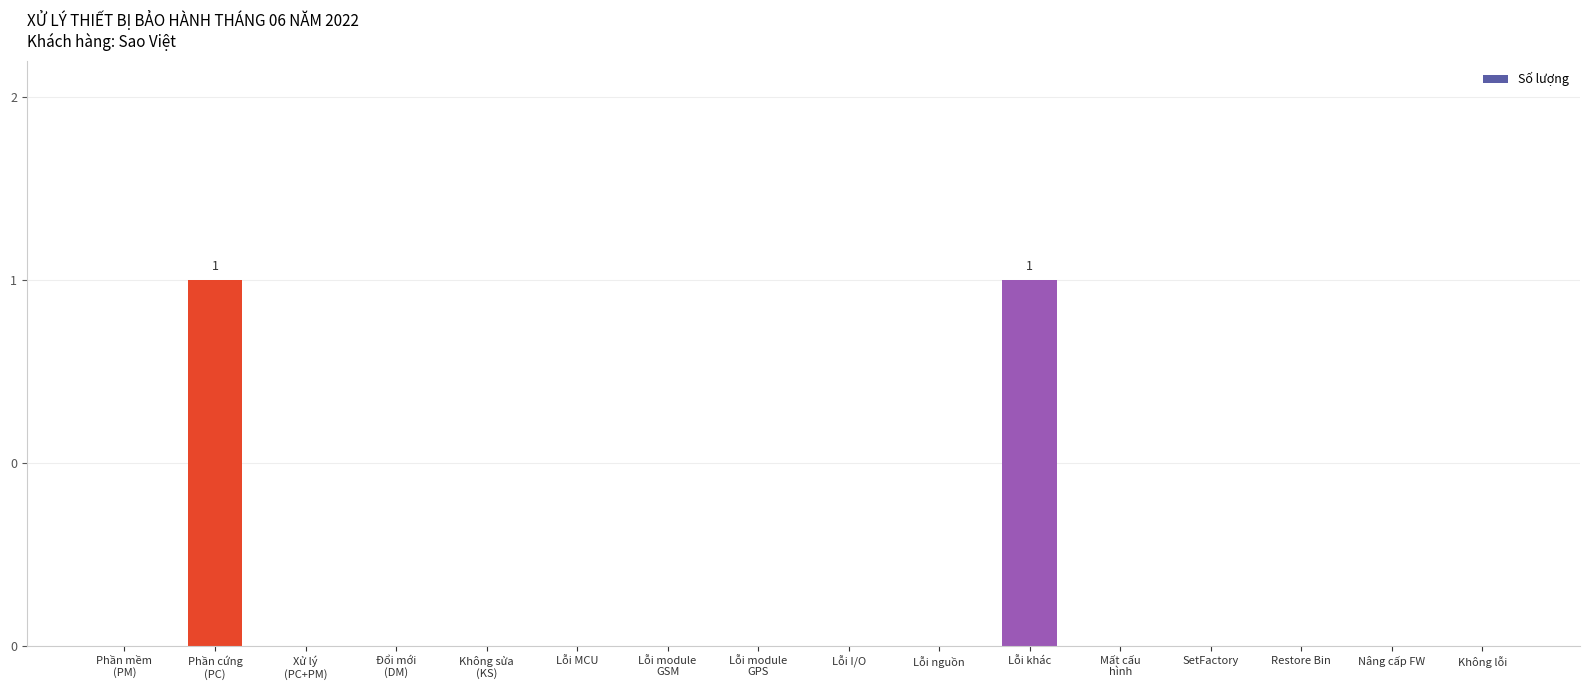

Which has a higher value, SetFactory or Lỗi nguồn?

SetFactory